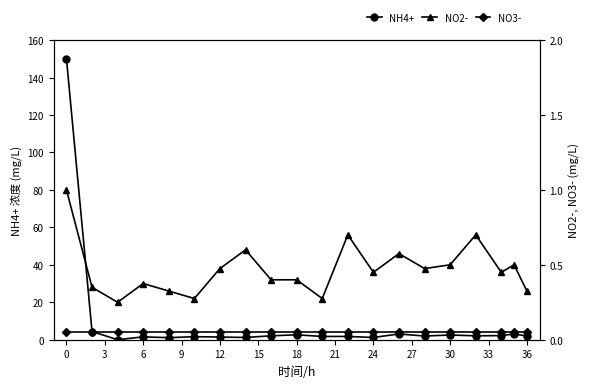

True or false: NO3- has more than 1 points higher than both neighbors.

False